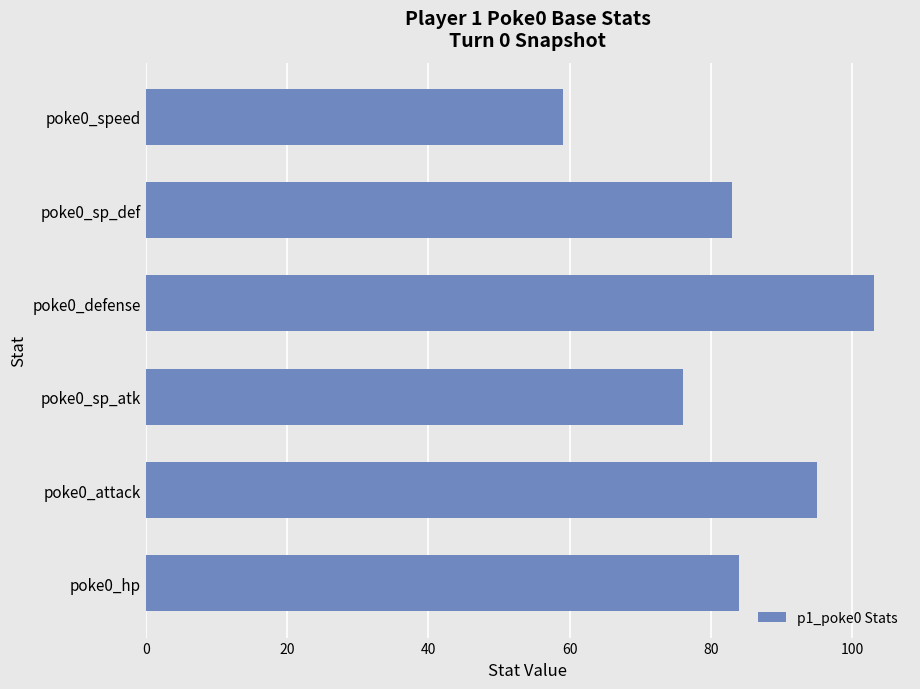

What is the sum of the values at poke0_speed and poke0_defense?

162